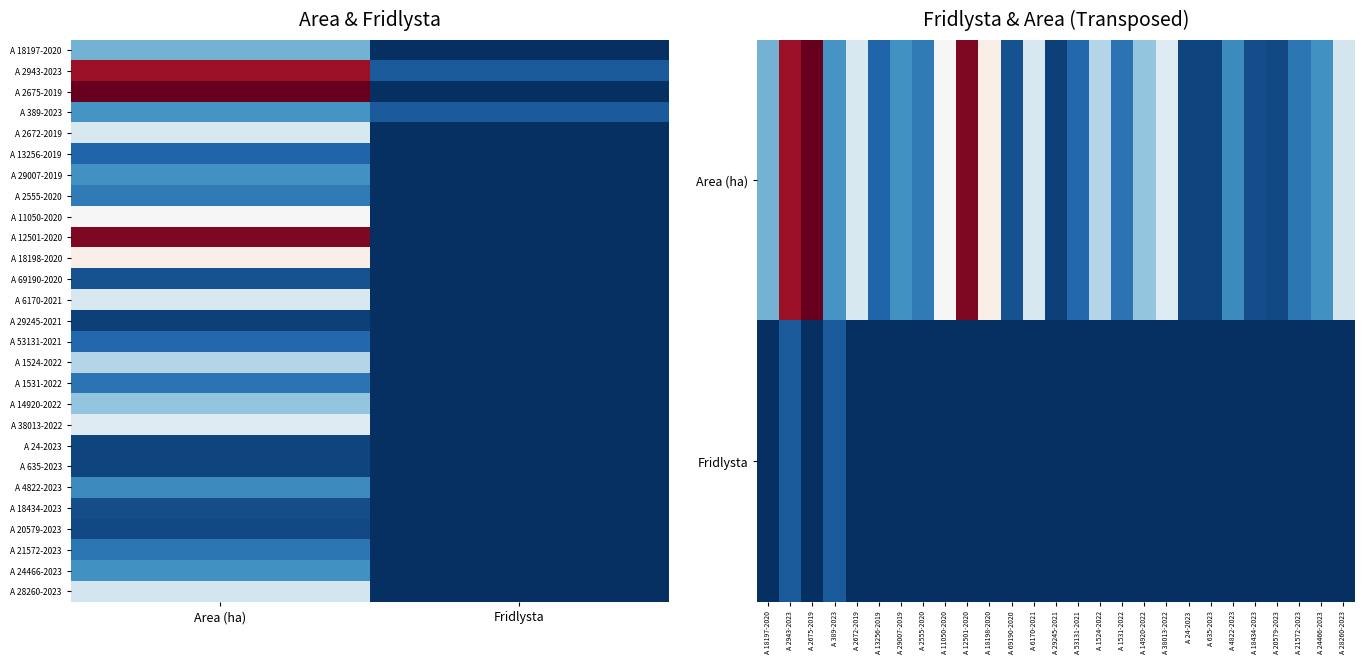

The value of A 69190-2020 at 0 is 0.8. True or false?

True